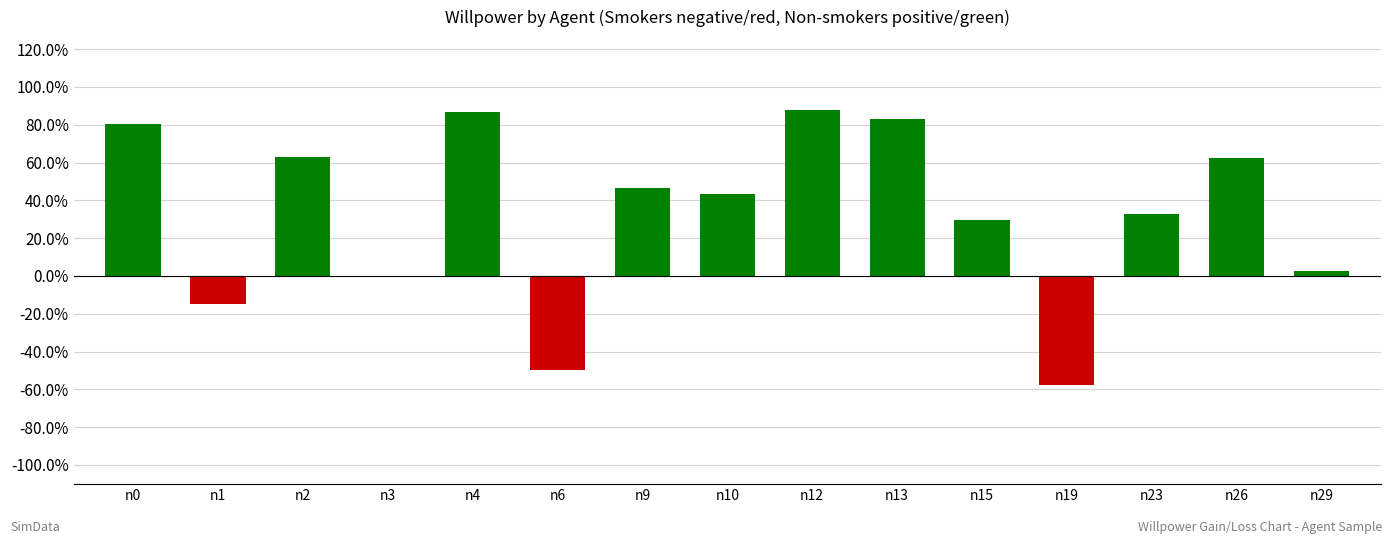

Reading right to left, what are all the values shown in this chart?

0.0	0.6	0.3	-0.6	0.3	0.8	0.9	0.4	0.5	-0.5	0.9	-0.0	0.6	-0.1	0.8